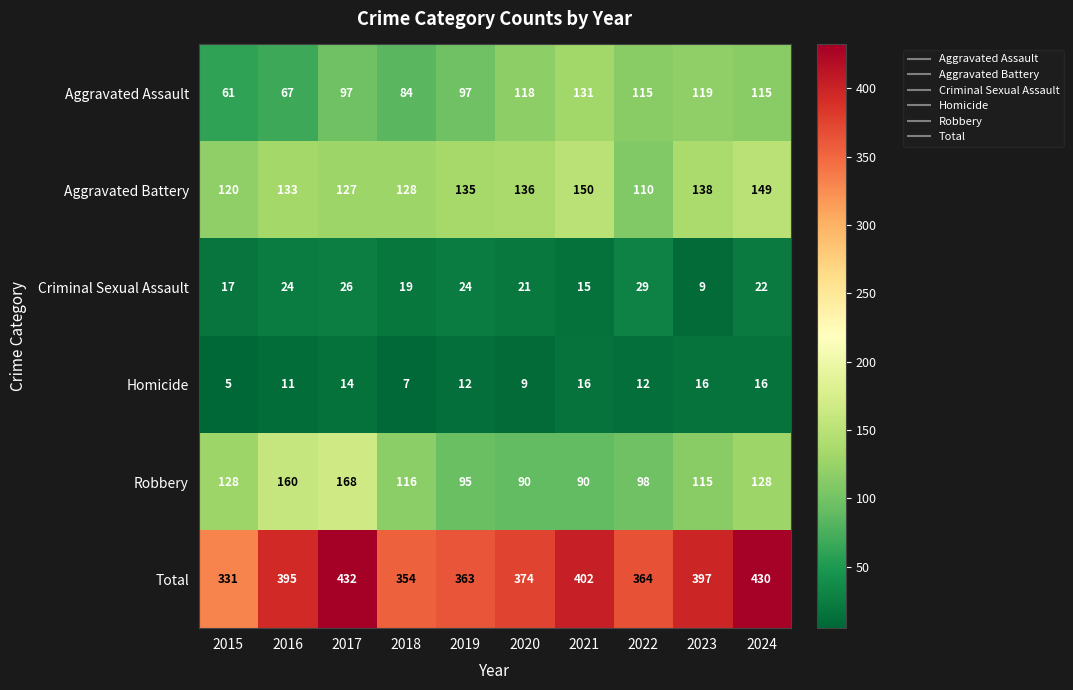

At which label does Aggravated Battery reach its minimum?

2022